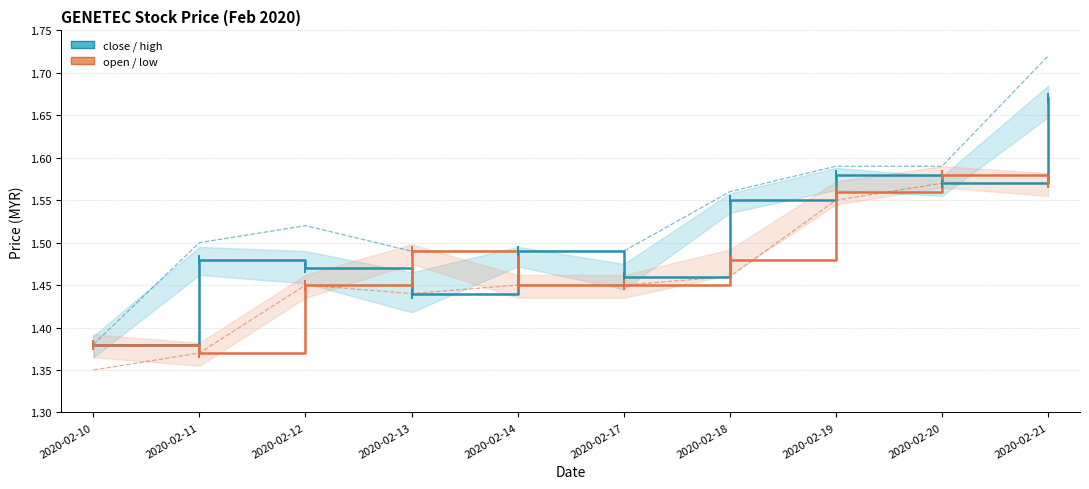

Rank the series at 2020-02-12 from highest to lowest value.

high, close, open, low